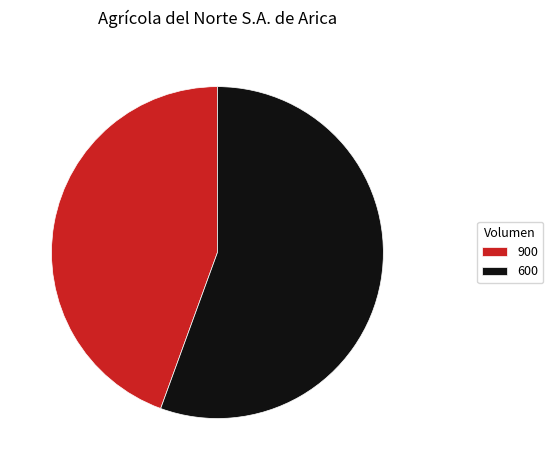

Is it true that 900 is 30% of the pie?

False